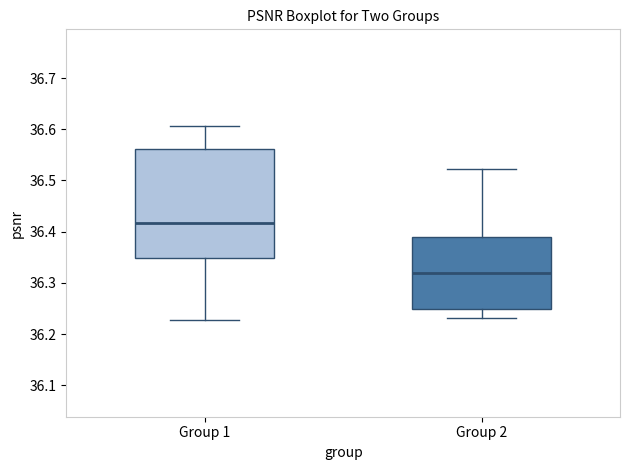

Reading left to right, read every box against the y-axis: the position of its median line, the range the box covers, and the ends of its whiskers. The values are not printed on the chart, so give them approximately, as read against the axis.

Group 1: median 36.42, box 36.35 to 36.56, whiskers 36.23 to 36.61
Group 2: median 36.32, box 36.25 to 36.39, whiskers 36.23 to 36.52